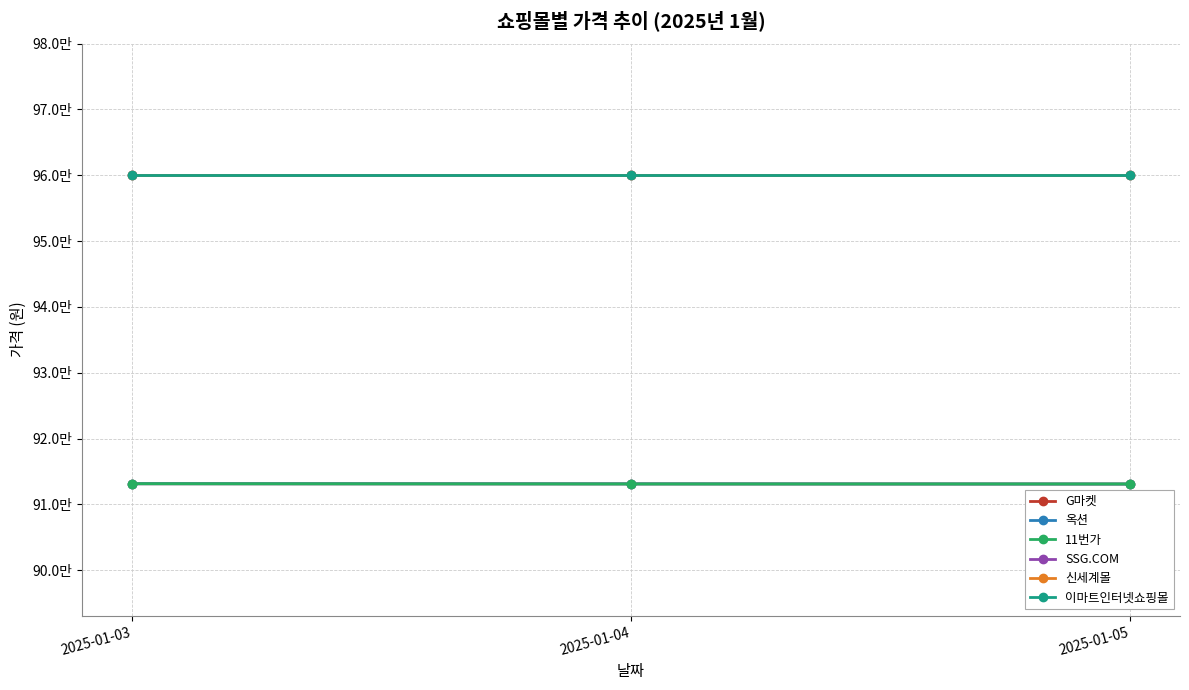

Is this an area chart (filled region under the line)?

No